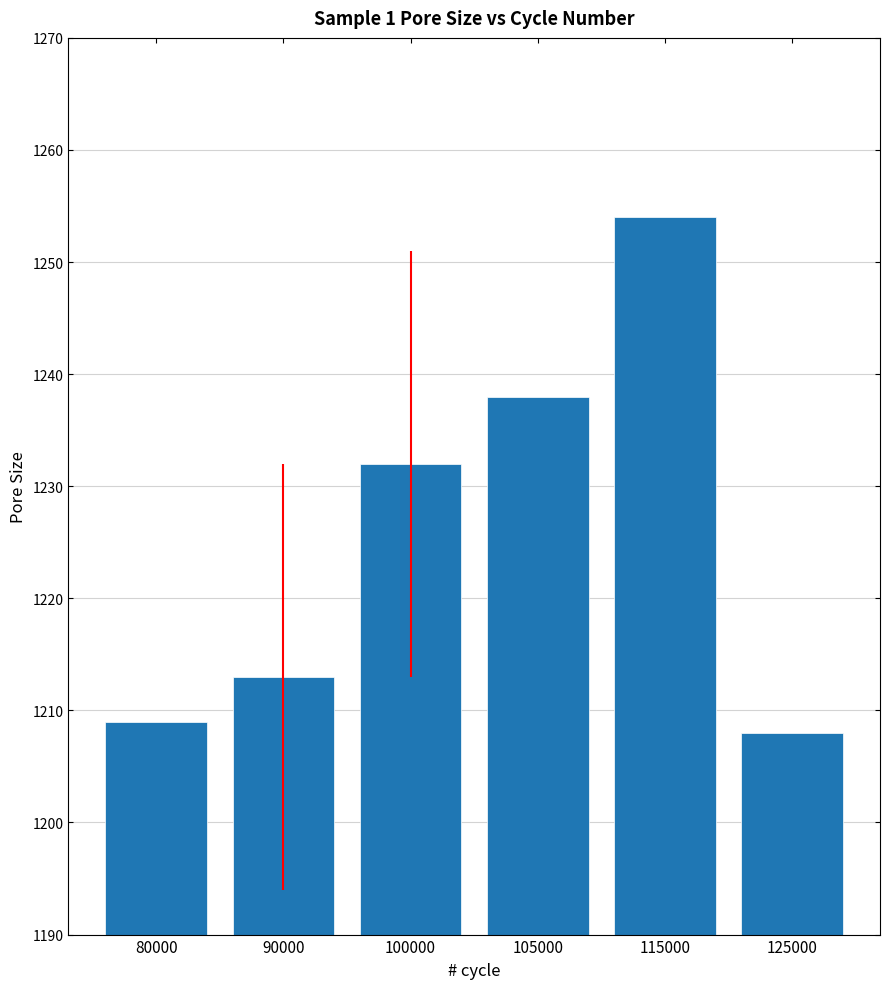

What is the change in value from 90000 to 115000?

+41